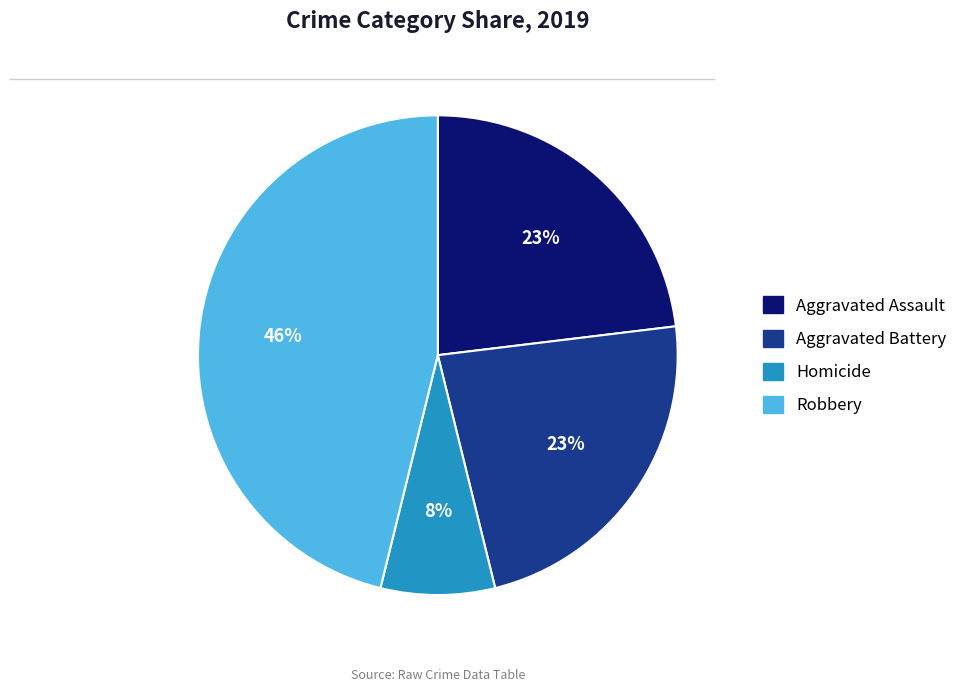

Is there any slice that represents more than half of the pie?

No